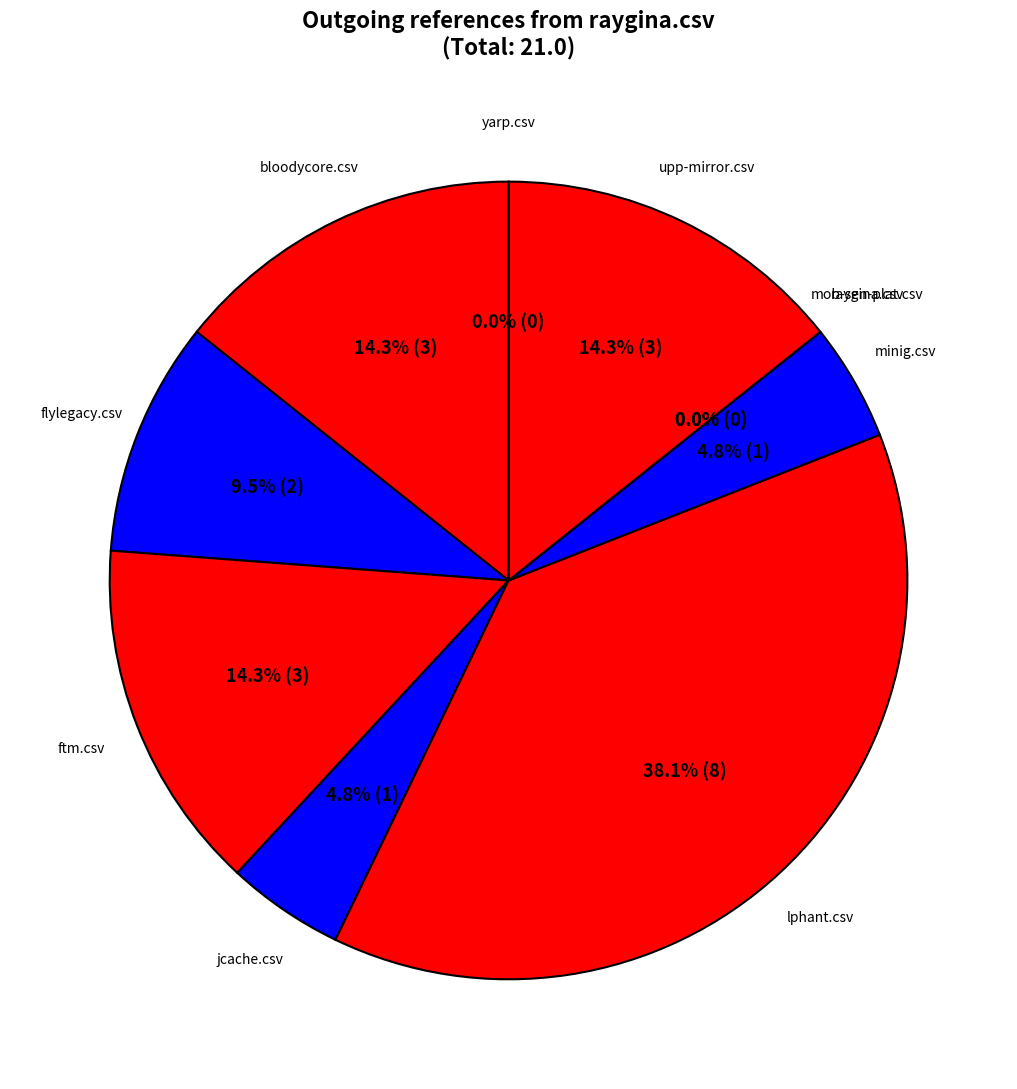

Is there any slice that represents more than half of the pie?

No